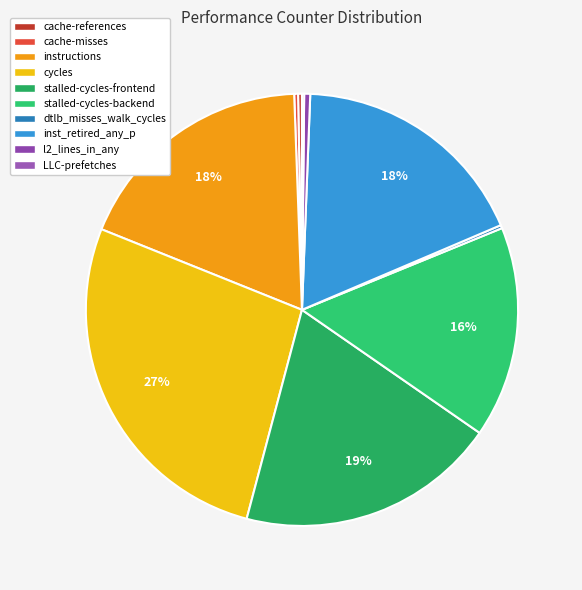

Is it true that stalled-cycles-backend is 27% of the pie?

False